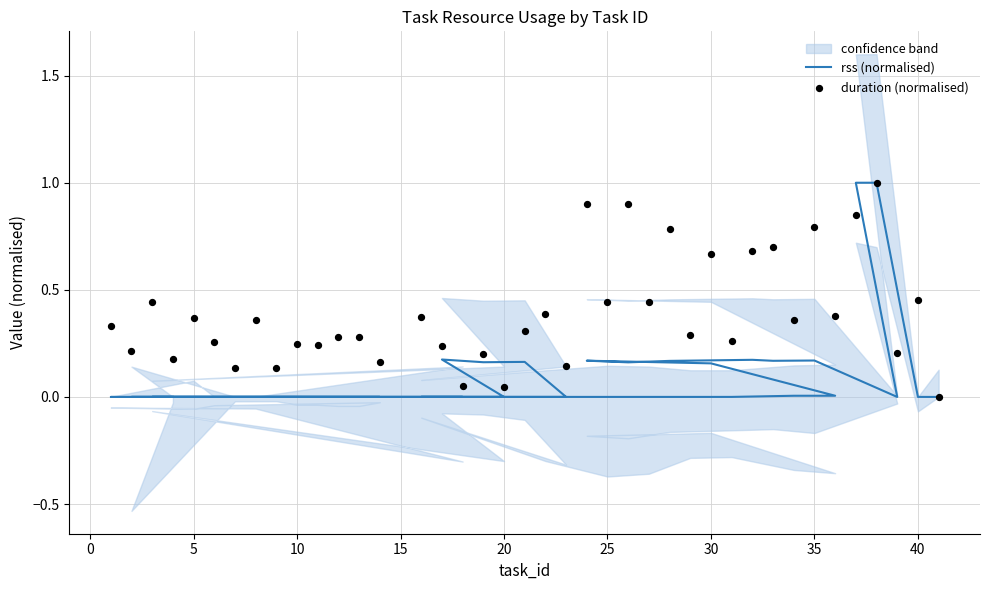

At how many categories does at least one series exceed 0?

40